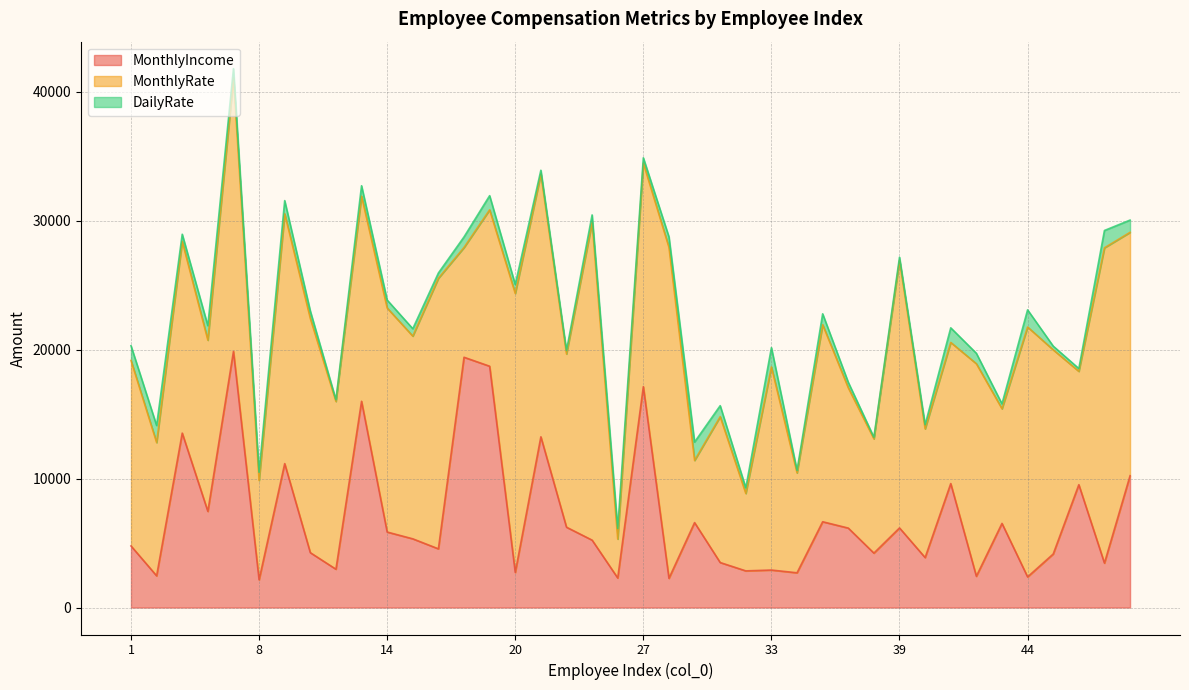

How many data points does each series have?

40